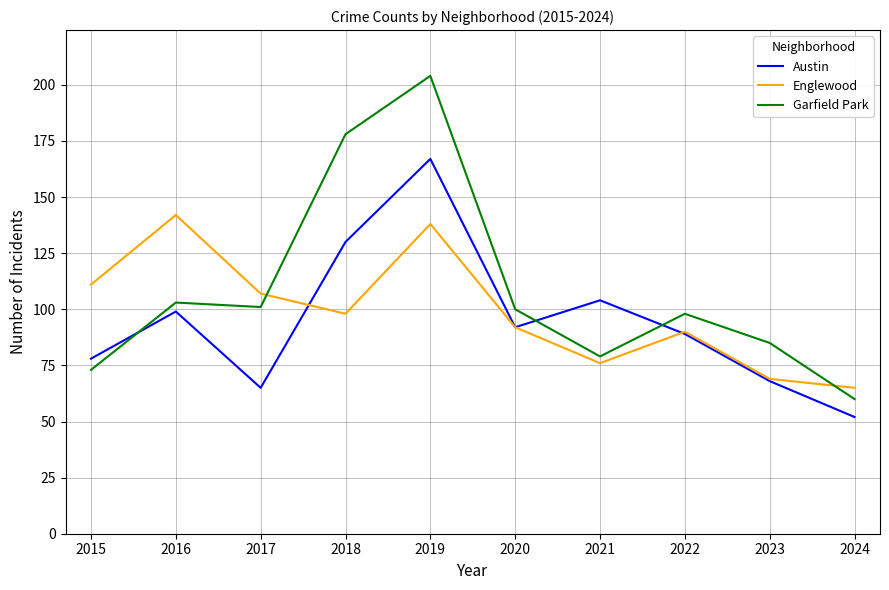

At which label does Austin first exceed 92?

2016